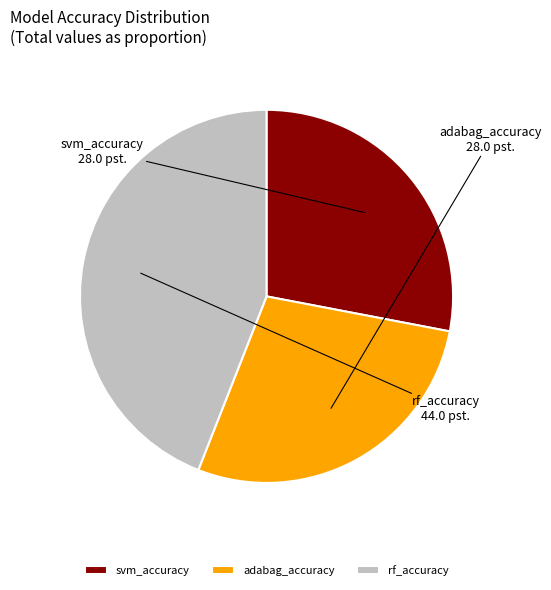

The svm_accuracy slice represents 35% of the pie. True or false?

False